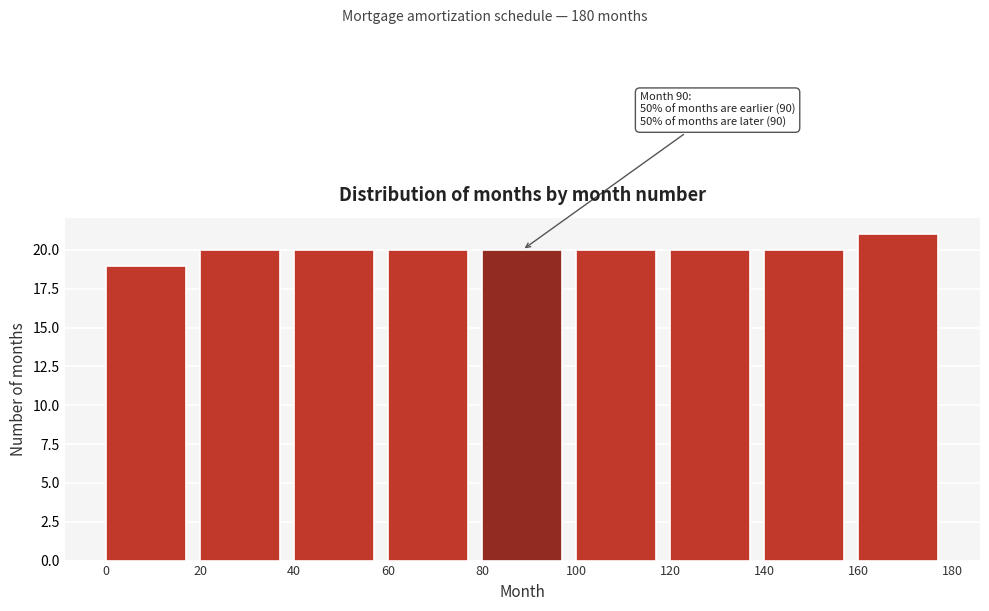

Over which range of the x-axis is the bar tallest?

160 to 180